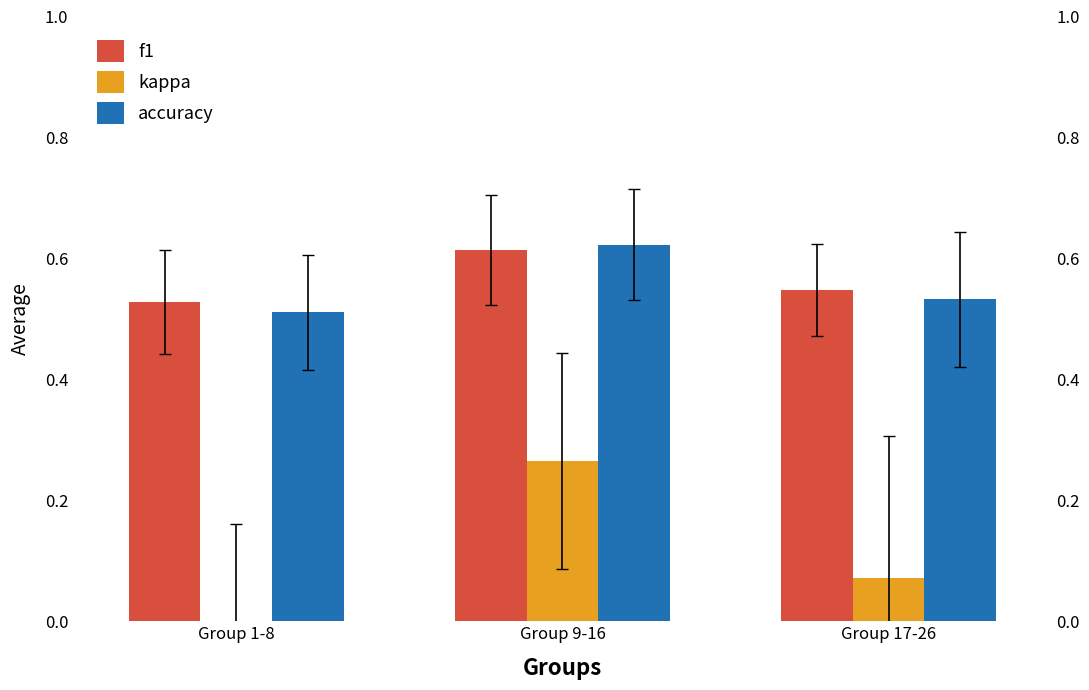

Reading right to left, transcribe all the data shown in this chart.

f1: 0.5	0.6	0.5
kappa: 0.1	0.3	0.0
accuracy: 0.5	0.6	0.5